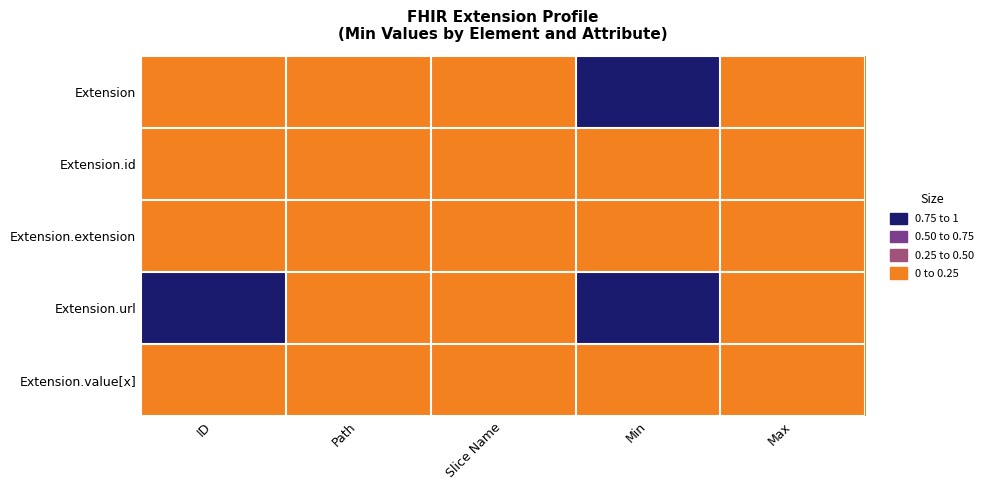

What is the total value across all series at ID?

1